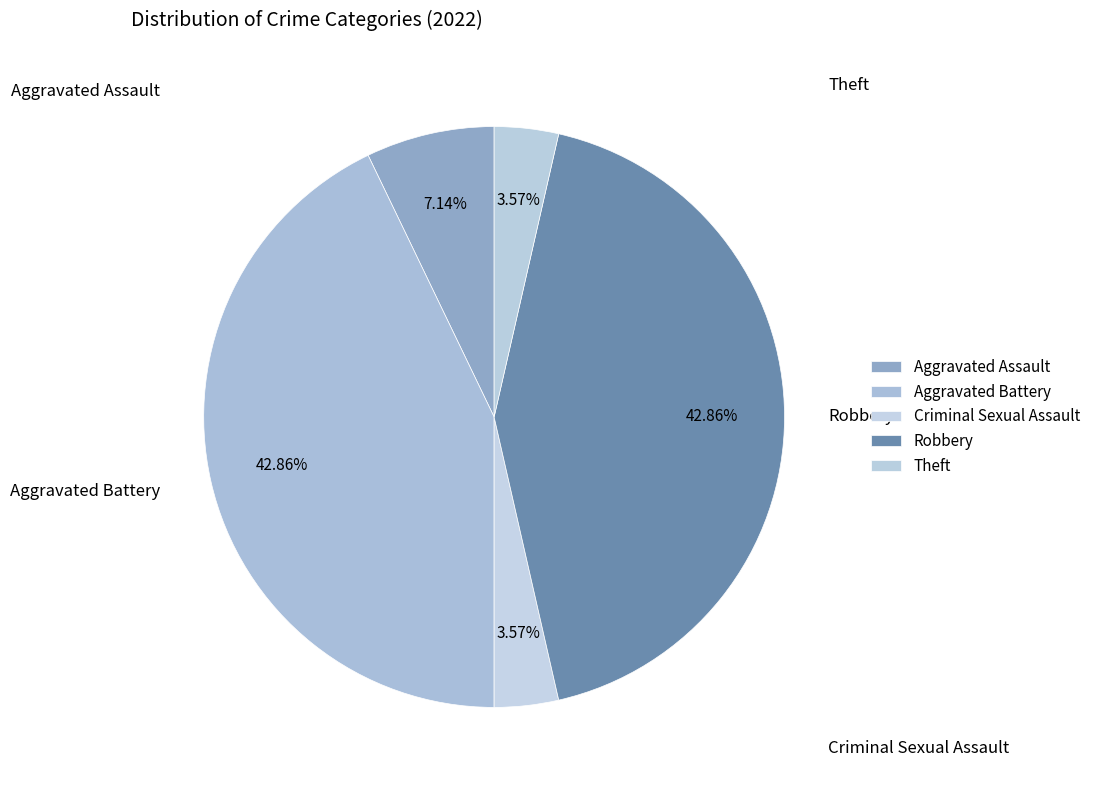

To the nearest percent, what is the difference between the Theft and Aggravated Battery slice percentages?

39%